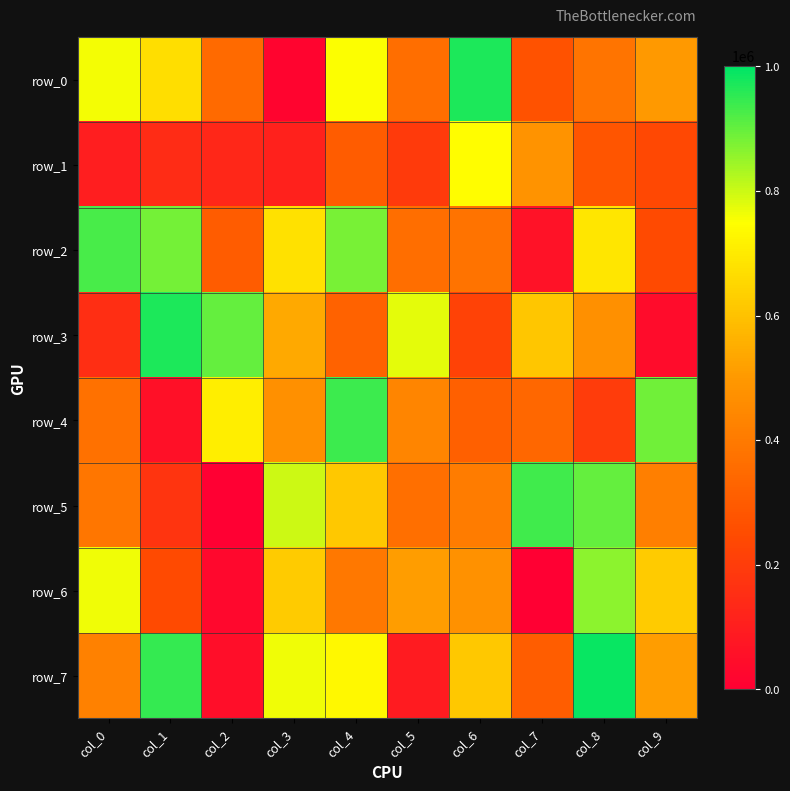

At which label is row_4 closest to 497600?

col_3